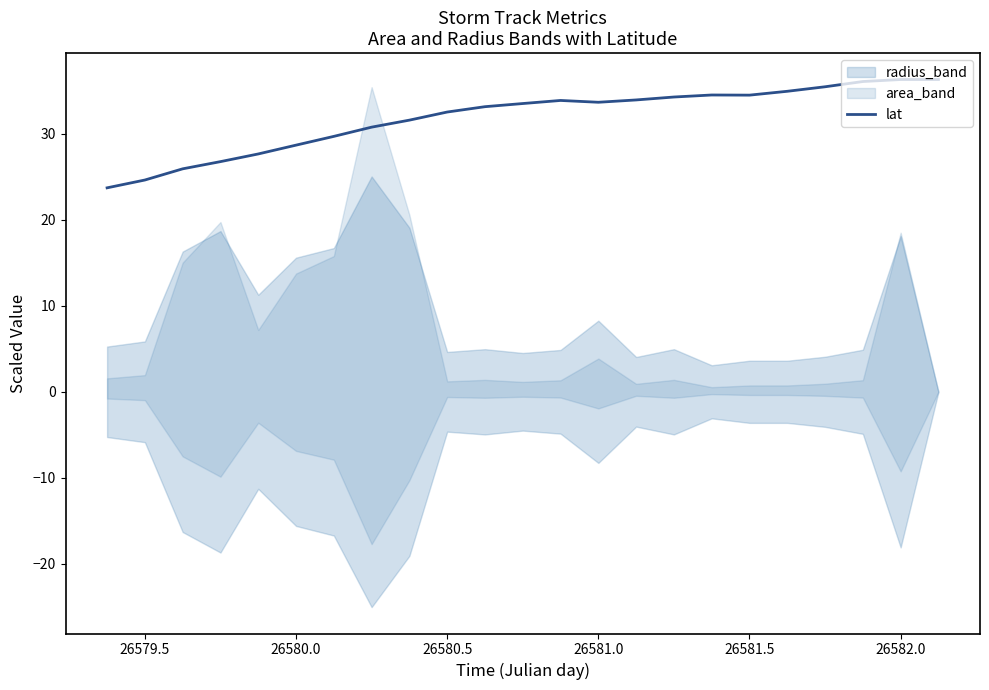

Reading right to left, list all the values displayed in this chart.

36.3	36.3	36.1	35.4	34.9	34.5	34.5	34.3	33.9	33.6	33.9	33.5	33.1	32.5	31.6	30.8	29.7	28.7	27.6	26.7	25.9	24.6	23.7